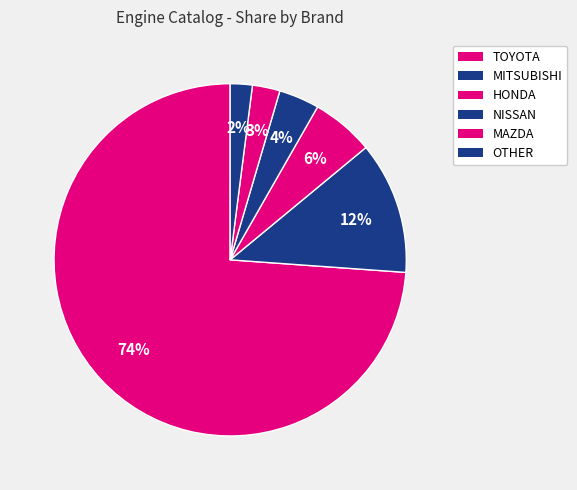

Which slice is the smallest?

OTHER